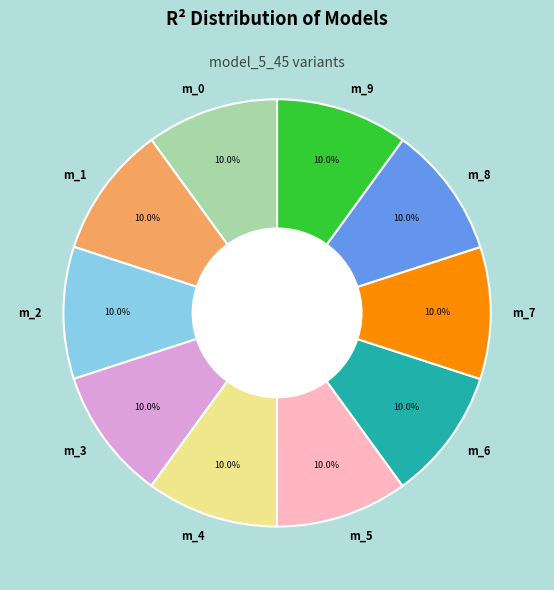

Does m_9 represent more than half of the total?

No